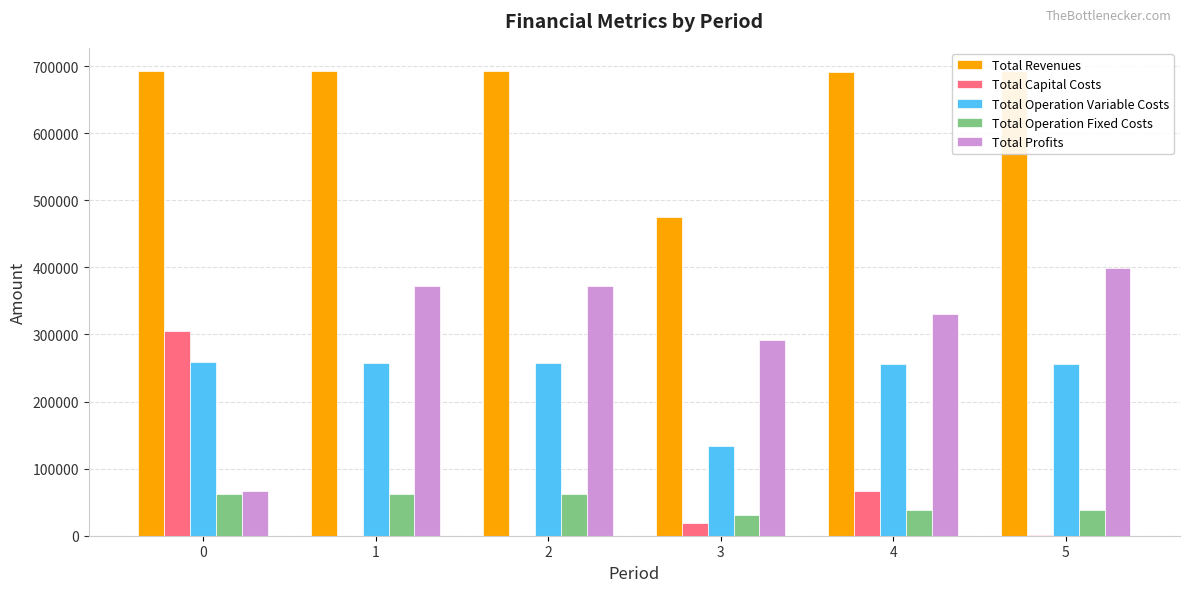

The Total Capital Costs series shows 101765.8 at 4. True or false?

False